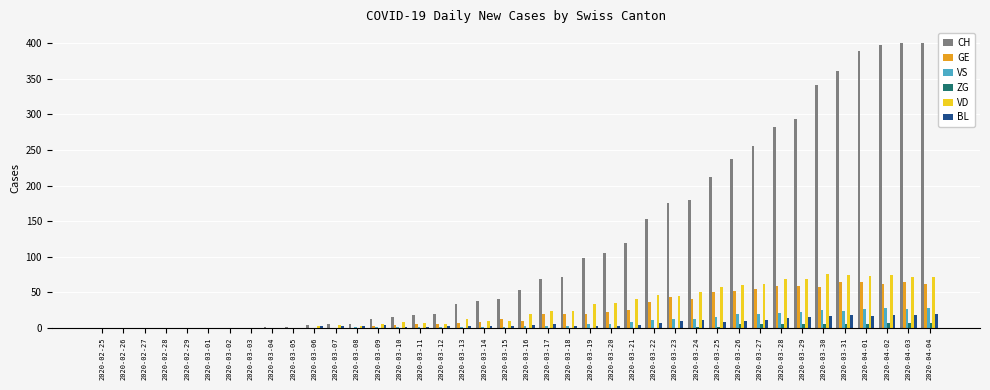

What is the approximate value of BL at 2020-03-29?

15